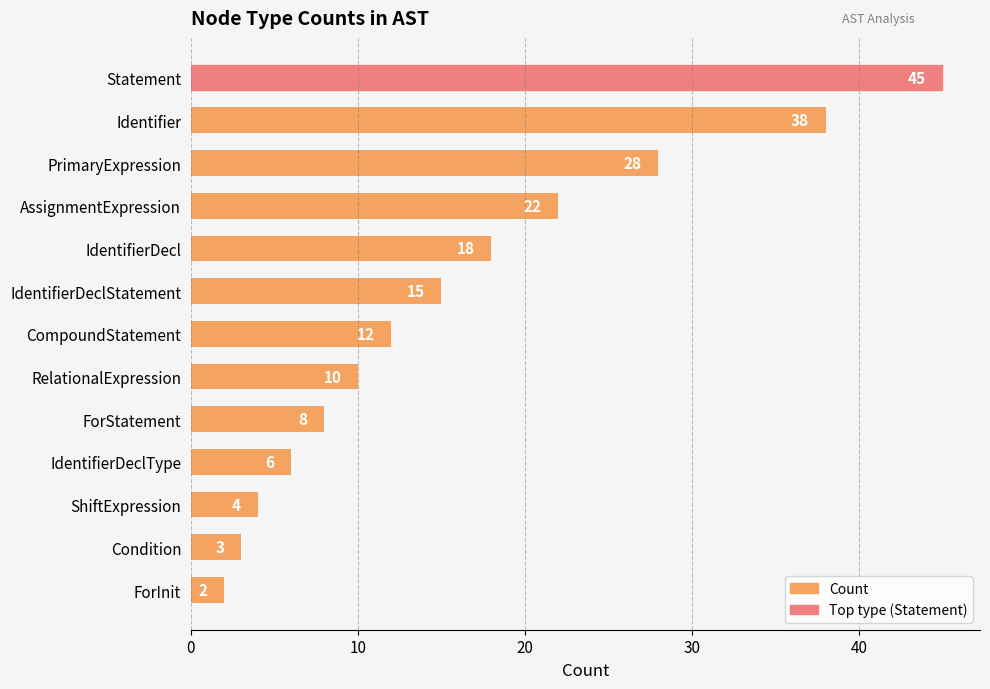

Which has a higher value, IdentifierDecl or CompoundStatement?

IdentifierDecl